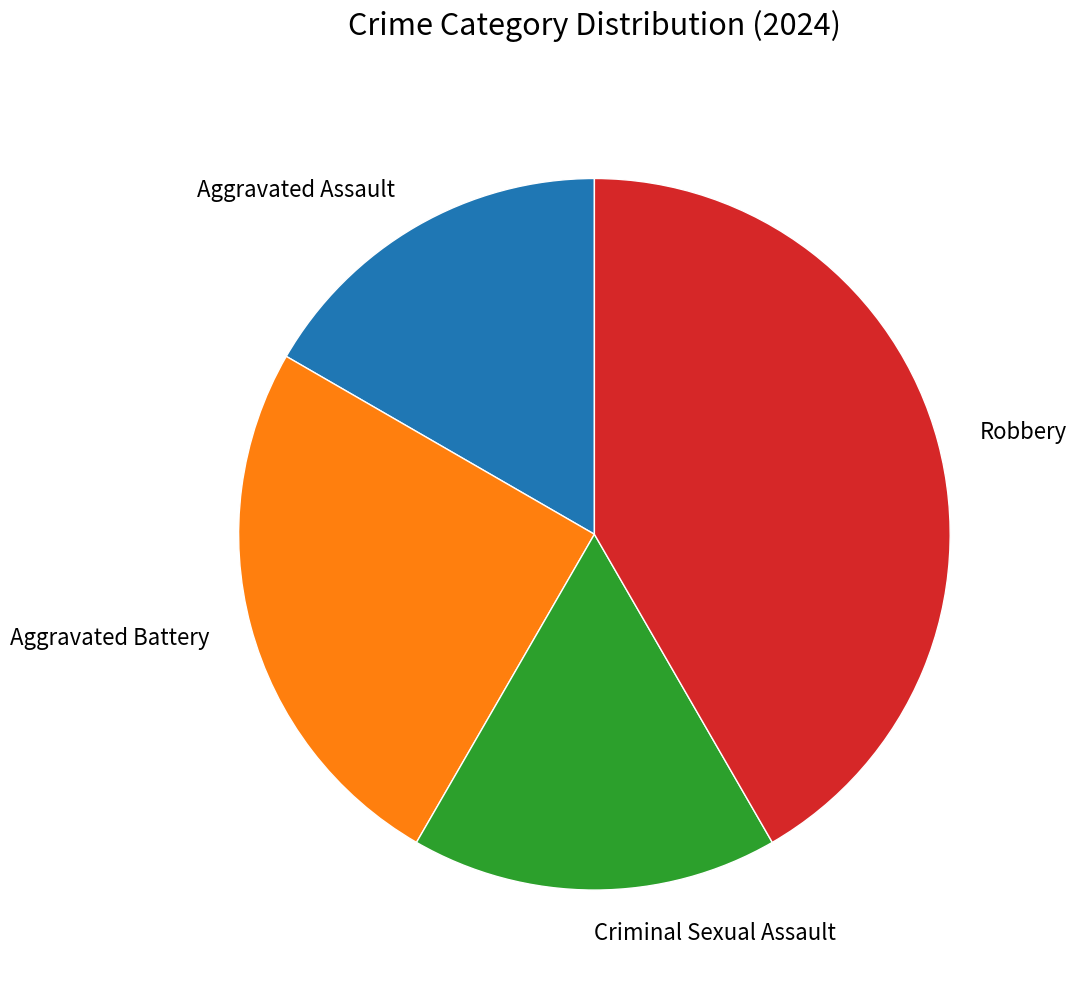

The Robbery slice represents 48% of the pie. True or false?

False